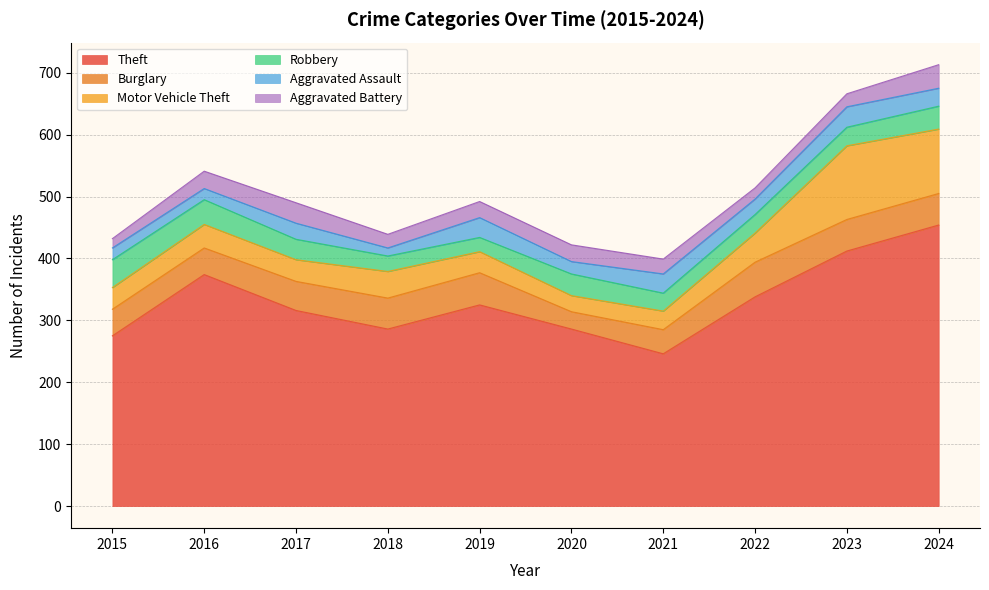

Reading left to right, extract all data points from this chart.

Theft: 2015=275	2016=374	2017=316	2018=286	2019=325	2020=286	2021=246	2022=338	2023=412	2024=454
Burglary: 2015=43	2016=43	2017=47	2018=50	2019=52	2020=28	2021=39	2022=56	2023=51	2024=51
Motor Vehicle Theft: 2015=35	2016=38	2017=35	2018=43	2019=34	2020=26	2021=30	2022=47	2023=119	2024=104
Robbery: 2015=45	2016=40	2017=33	2018=25	2019=23	2020=35	2021=29	2022=30	2023=30	2024=37
Aggravated Assault: 2015=19	2016=18	2017=26	2018=13	2019=32	2020=20	2021=31	2022=25	2023=33	2024=29
Aggravated Battery: 2015=15	2016=28	2017=33	2018=22	2019=26	2020=27	2021=24	2022=18	2023=21	2024=38